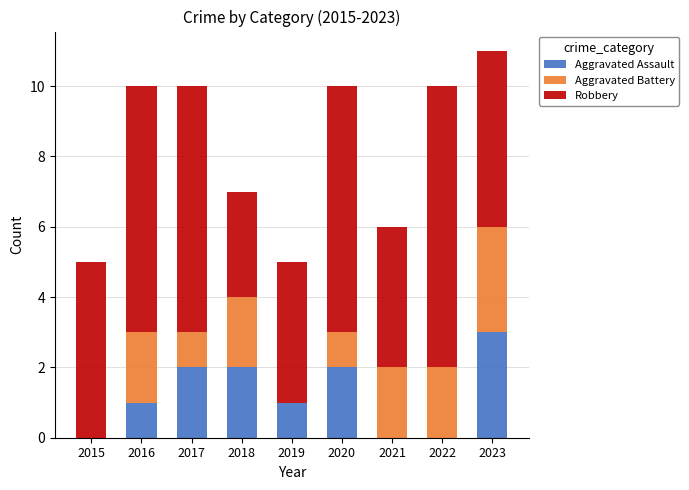

At which category is the sum across all series the highest?

2023